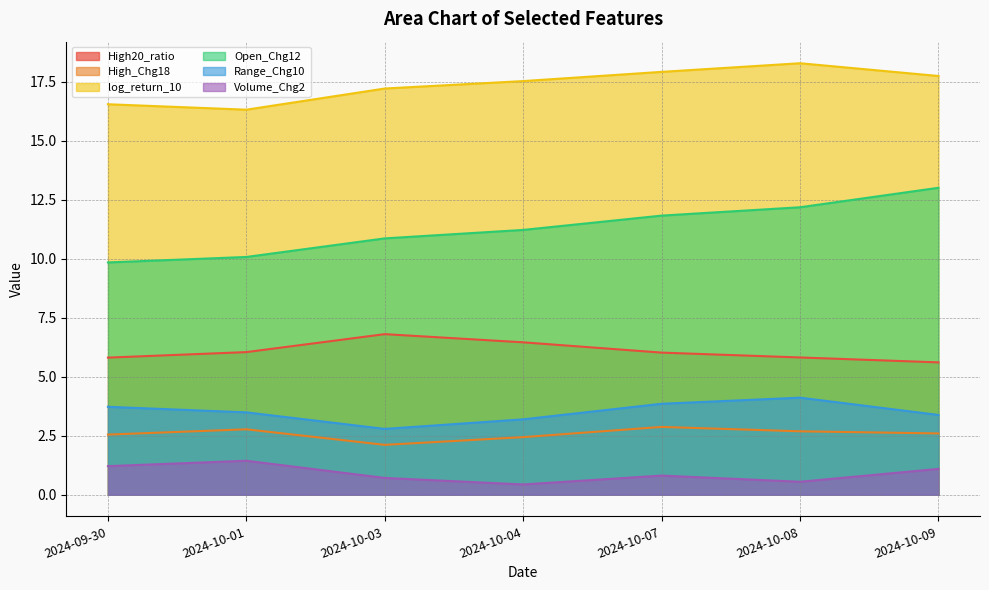

What is the spread (max minus min) of values at 2024-10-03?

16.5